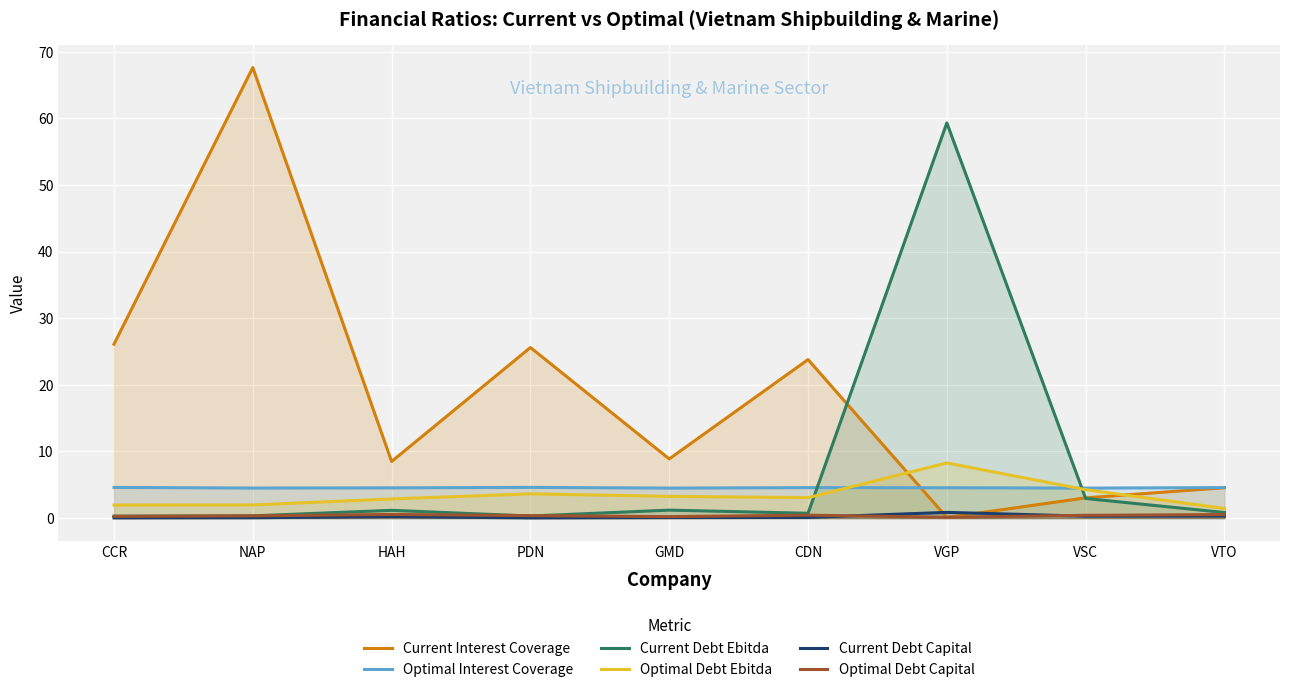

Reading left to right, what are all the values shown in this chart?

Current Interest Coverage: 26.1	67.6	8.5	25.6	8.9	23.8	0.1	3.0	4.6
Optimal Interest Coverage: 4.6	4.5	4.5	4.6	4.5	4.6	4.6	4.5	4.6
Current Debt Ebitda: 0.3	0.3	1.2	0.3	1.2	0.7	59.3	2.9	0.8
Optimal Debt Ebitda: 2.0	2.0	2.9	3.6	3.3	3.1	8.3	4.3	1.4
Current Debt Capital: 0.0	0.1	0.2	0.0	0.1	0.1	0.9	0.3	0.3
Optimal Debt Capital: 0.3	0.3	0.6	0.4	0.2	0.4	0.1	0.4	0.5